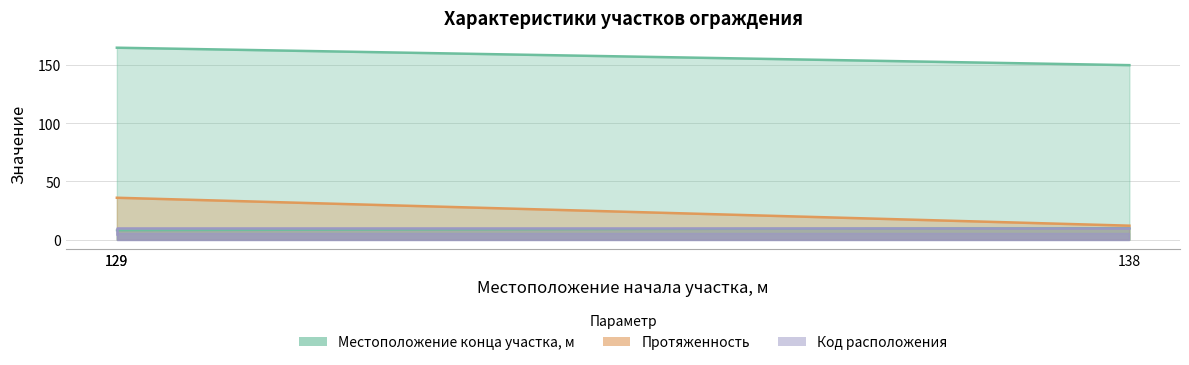

What is the average value of the Код расположения series?

8